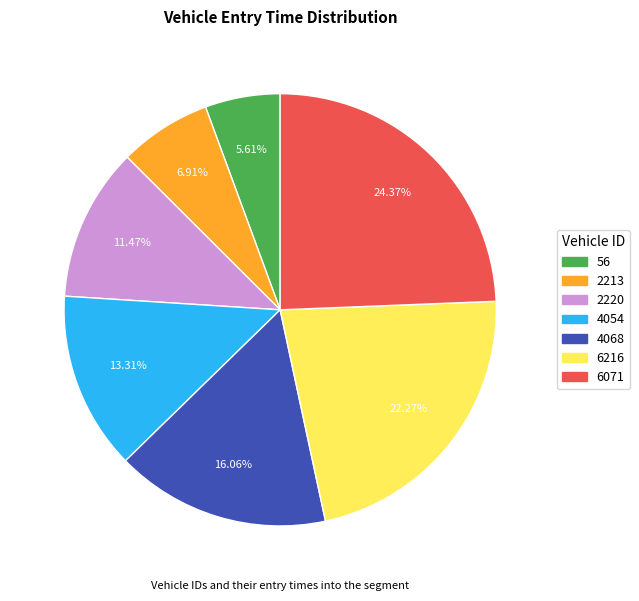

Is the sum of 6071 and 2220 greater than half?

No